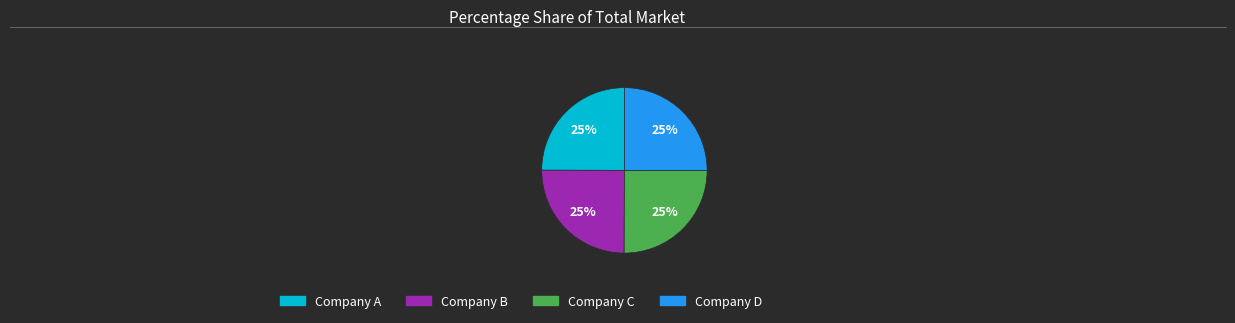

Does any single category account for the majority?

No